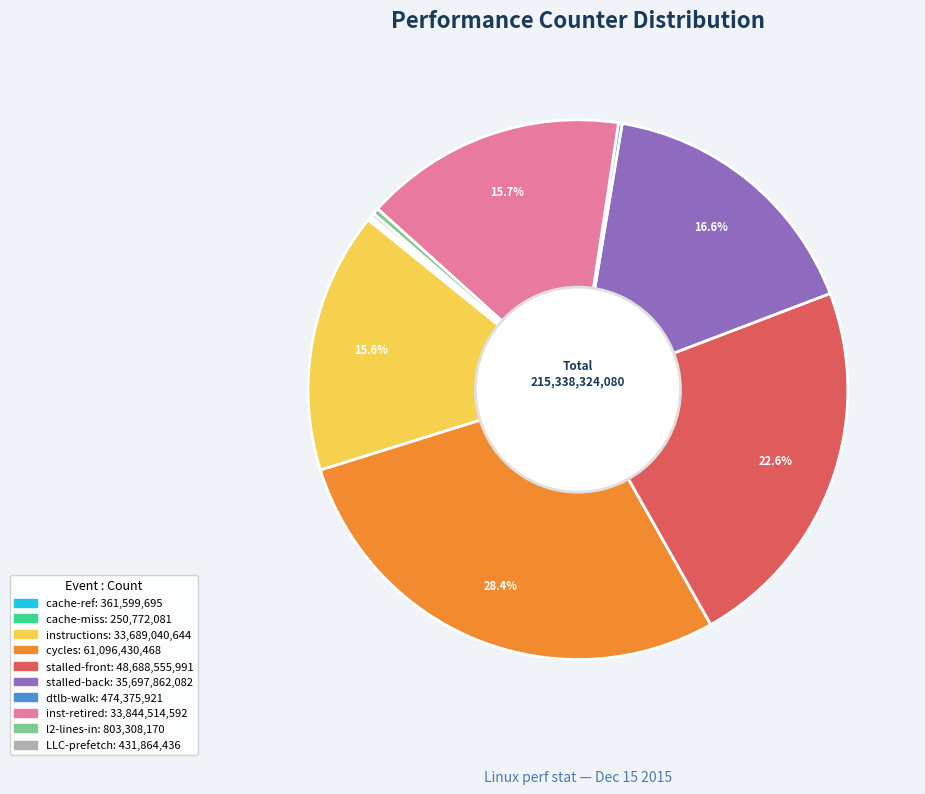

Is there any slice that represents more than half of the pie?

No